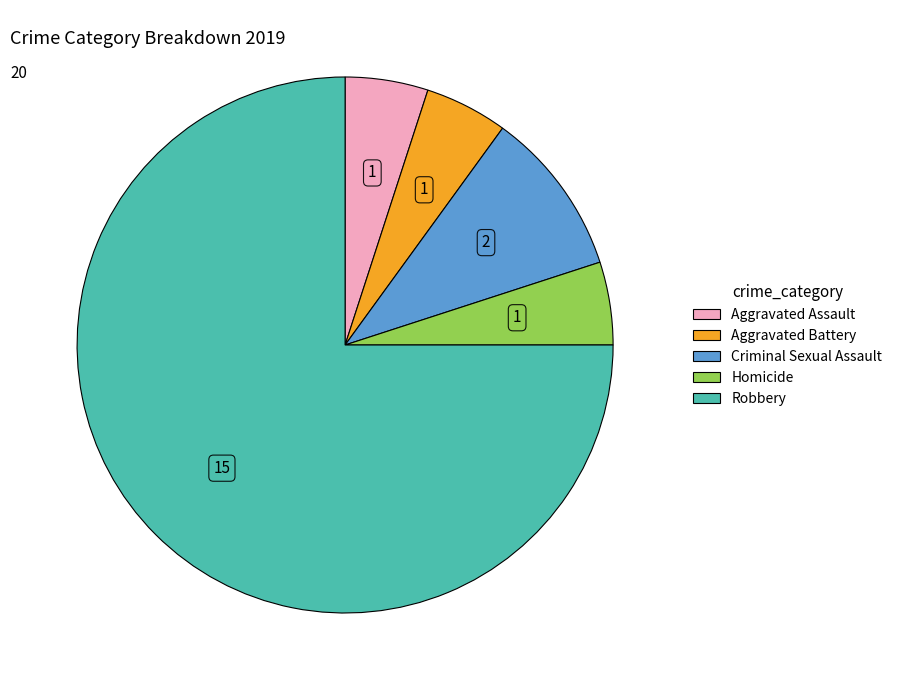

Which slice represents more than half of the pie?

Robbery